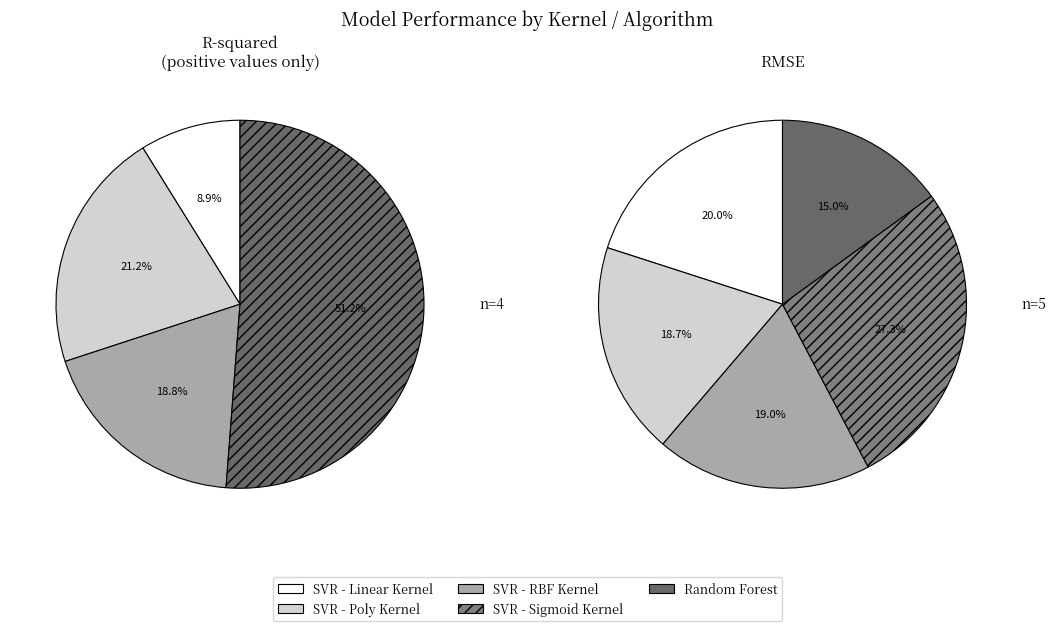

Which series has the widest spread of values?

SVR - Sigmoid Kernel